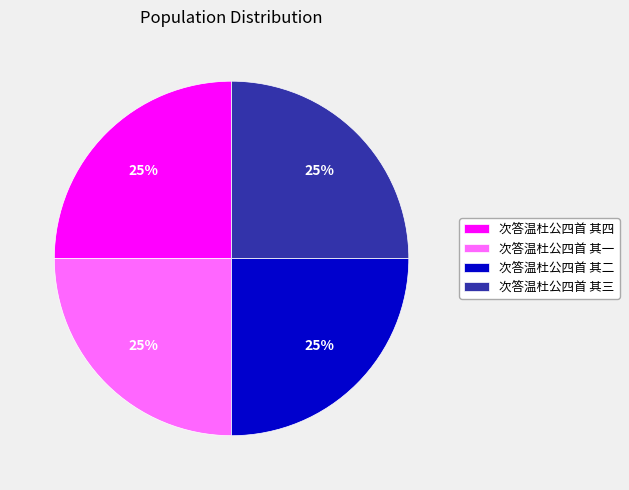

How many segments does this pie chart have?

4